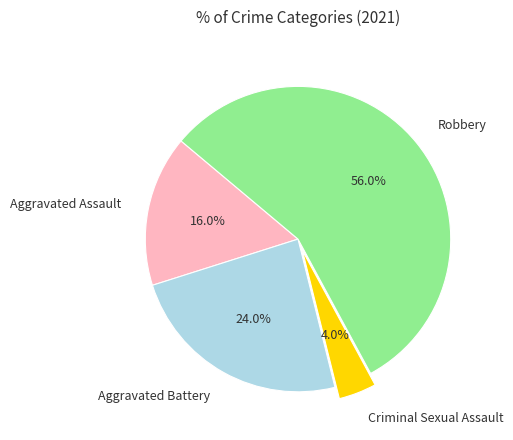

Does any single category account for the majority?

Yes